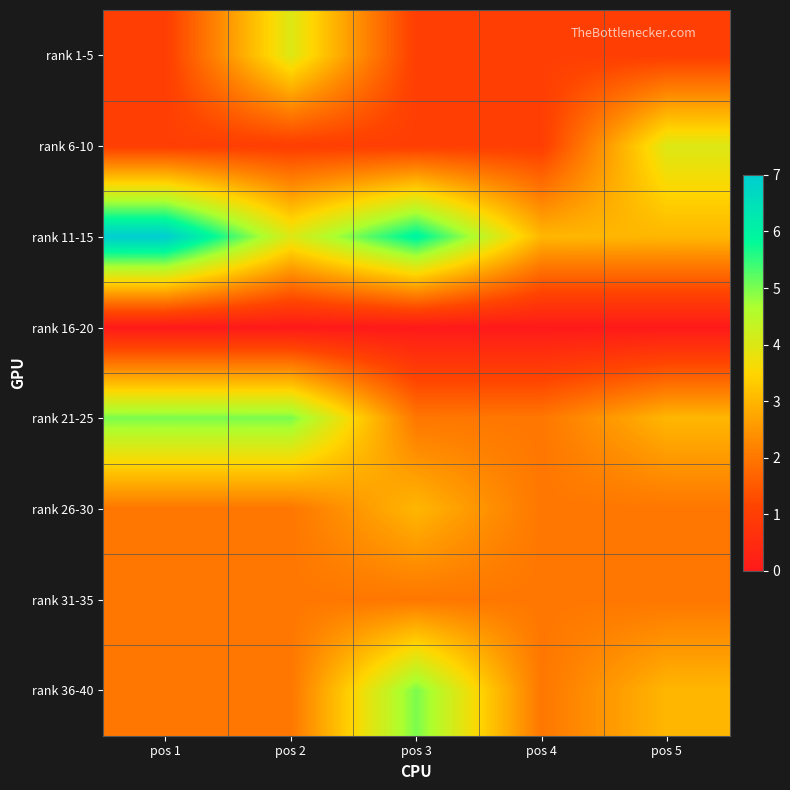

Reading left to right, list all the values displayed in this chart.

rank 1-5: pos 1=1	pos 2=4	pos 3=1	pos 4=1	pos 5=1
rank 6-10: pos 1=1	pos 2=1	pos 3=1	pos 4=1	pos 5=4
rank 11-15: pos 1=7	pos 2=4	pos 3=6	pos 4=3	pos 5=3
rank 16-20: pos 1=0	pos 2=0	pos 3=0	pos 4=0	pos 5=0
rank 21-25: pos 1=5	pos 2=5	pos 3=2	pos 4=2	pos 5=3
rank 26-30: pos 1=2	pos 2=2	pos 3=3	pos 4=2	pos 5=2
rank 31-35: pos 1=2	pos 2=2	pos 3=2	pos 4=2	pos 5=2
rank 36-40: pos 1=2	pos 2=2	pos 3=5	pos 4=2	pos 5=3